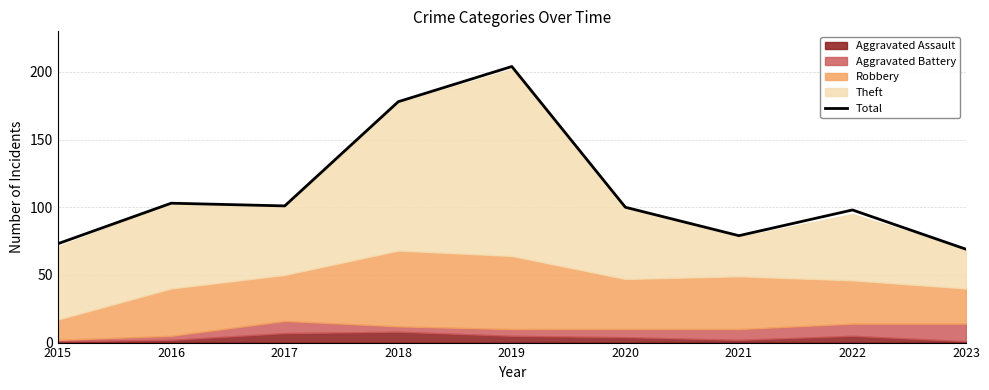

True or false: the data shows 178 at 2018.

True